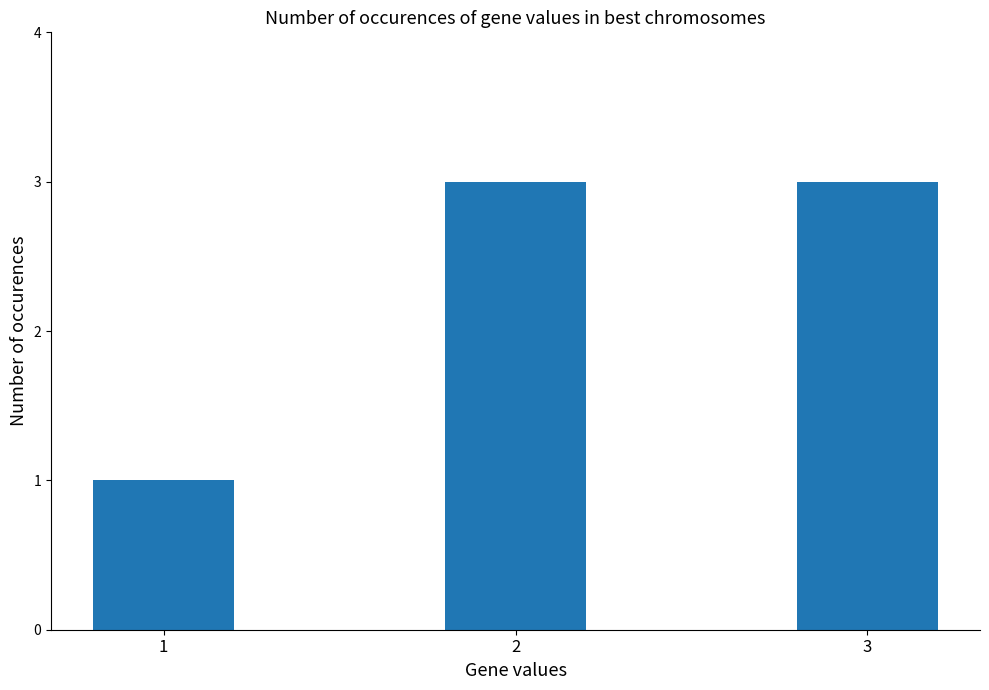

How many bars are there in total?

3